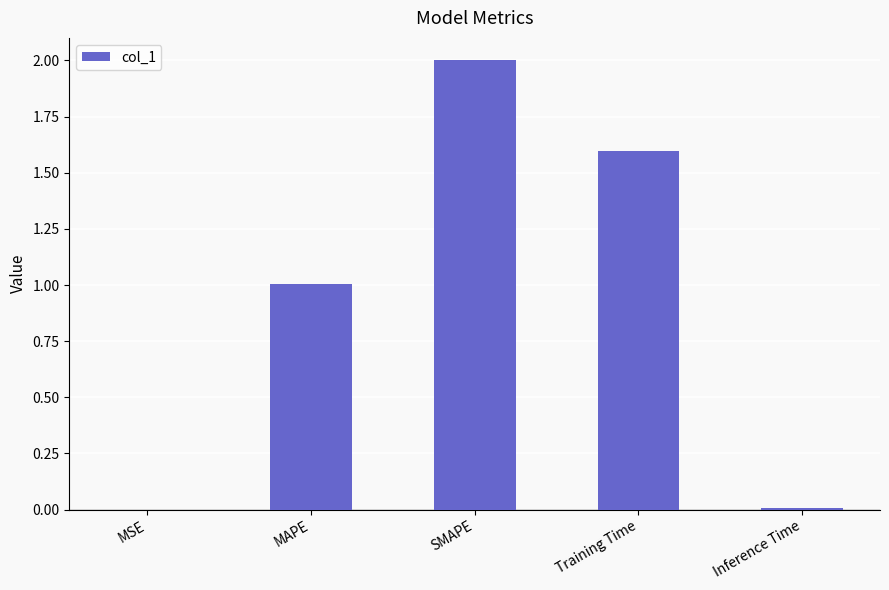

What is the change in value from SMAPE to Training Time?

-0.4